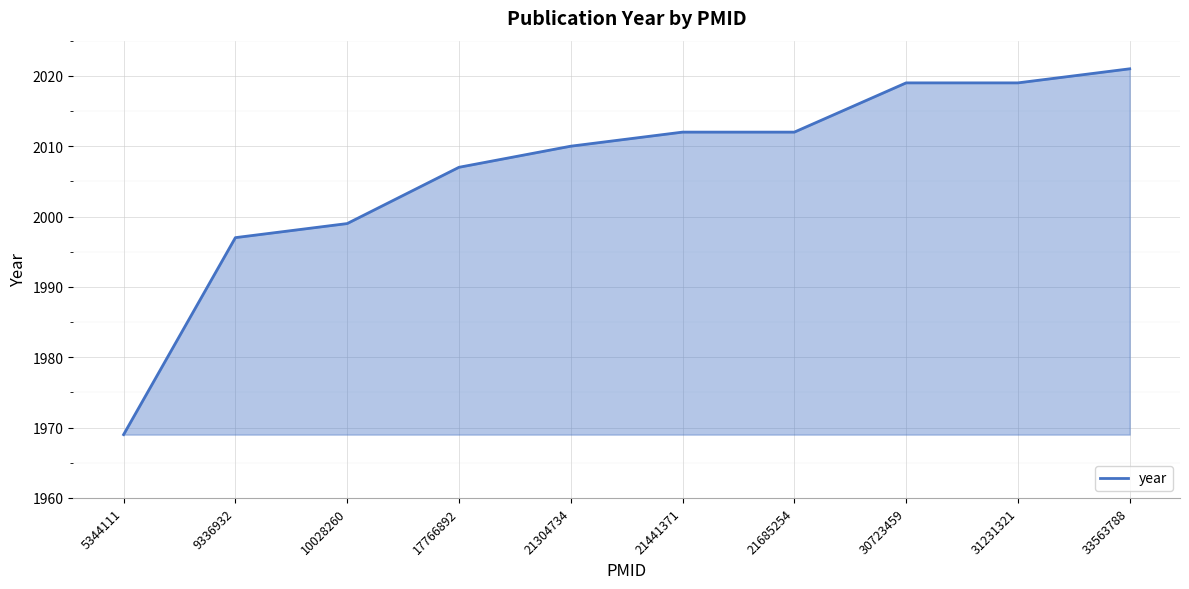

True or false: the data shows 1969 at 5344111.

True